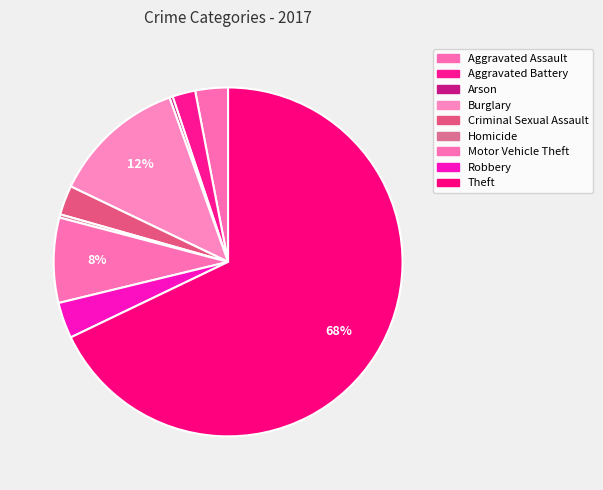

To the nearest percent, what is the difference between the largest and smallest slice percentages?

68%